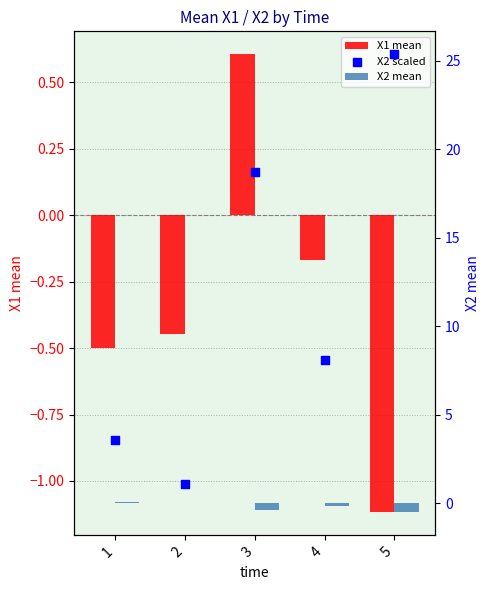

At how many categories does at least one series exceed 5?

3